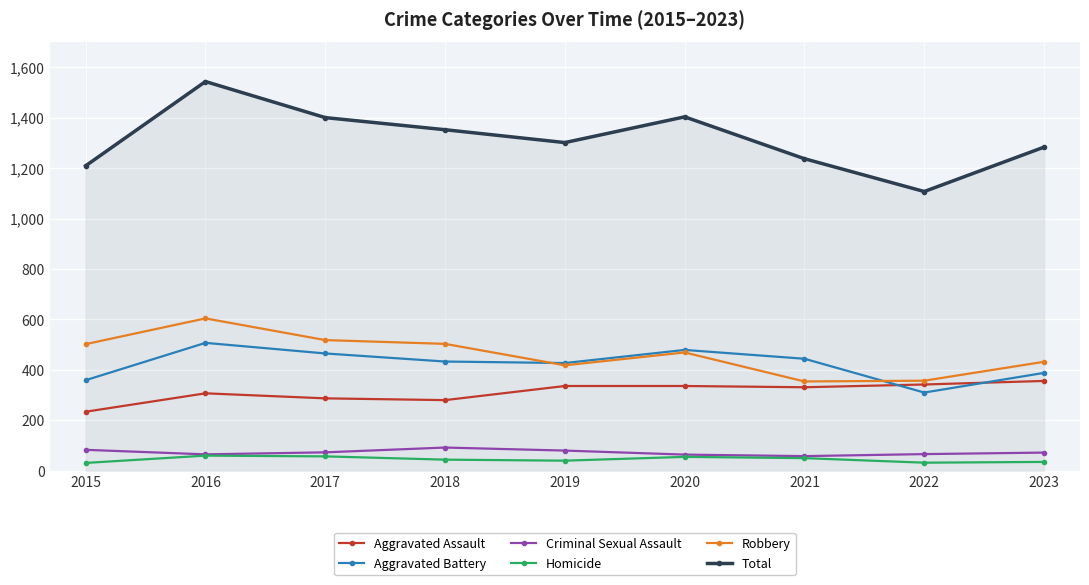

Which series changed the most between 2021 and 2022?

Aggravated Battery